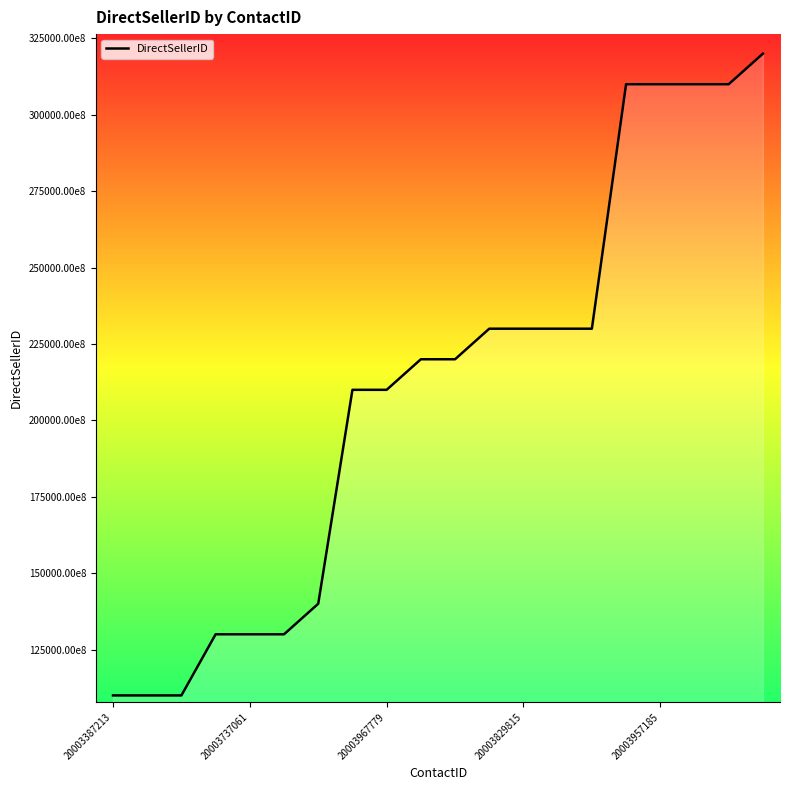

At which label is the value closest to 215000072167?

9